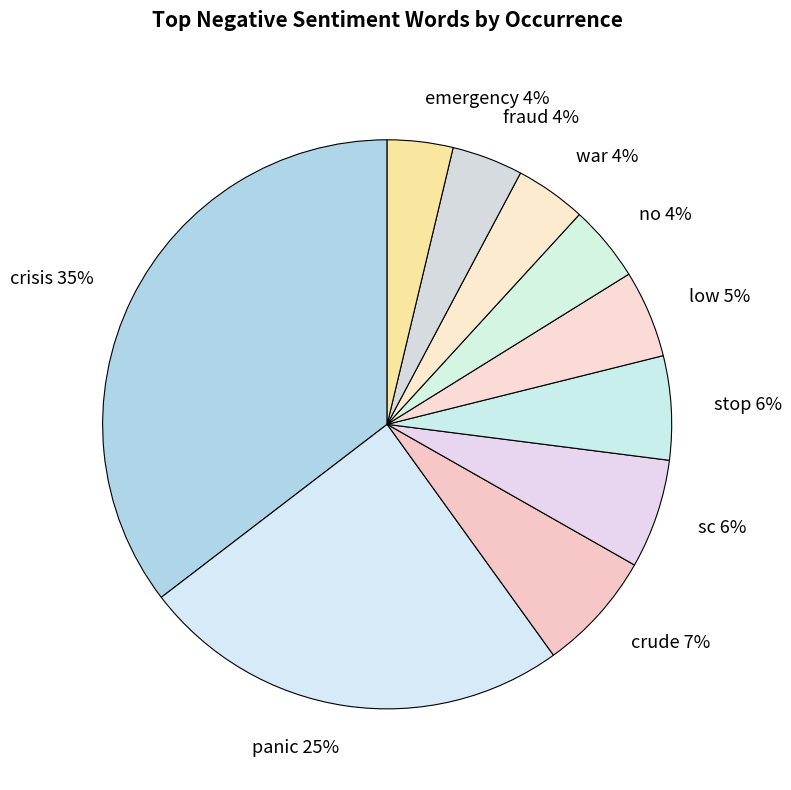

To the nearest percent, what is the average slice percentage?

10%